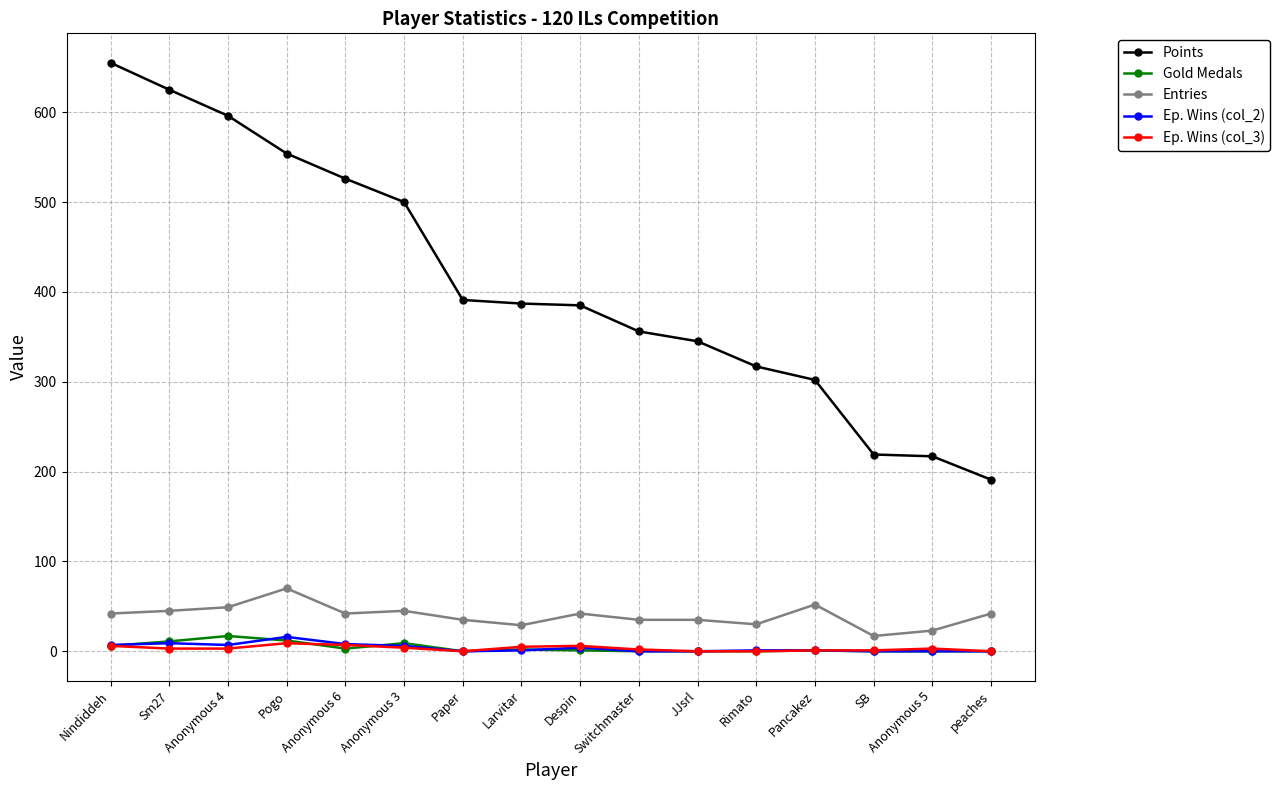

At how many categories does at least one series exceed 267?

13